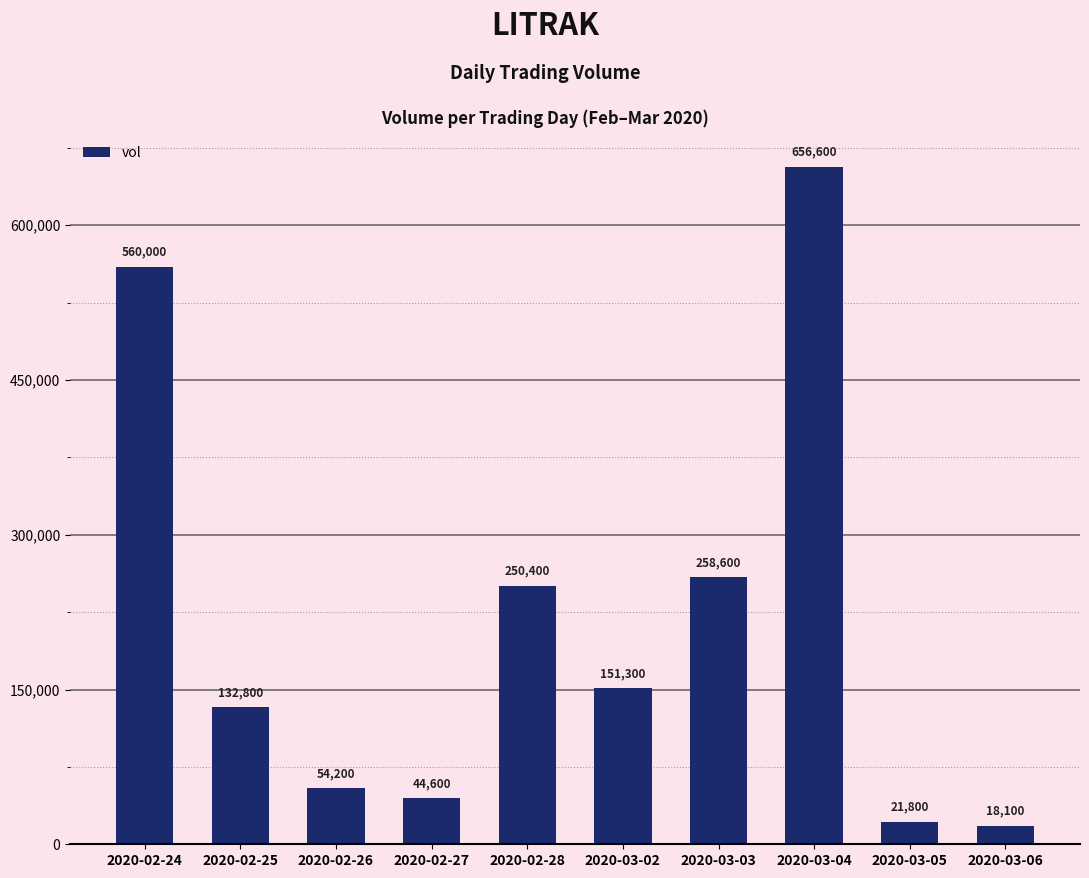

What is the change in value from 2020-02-27 to 2020-03-04?

+612000